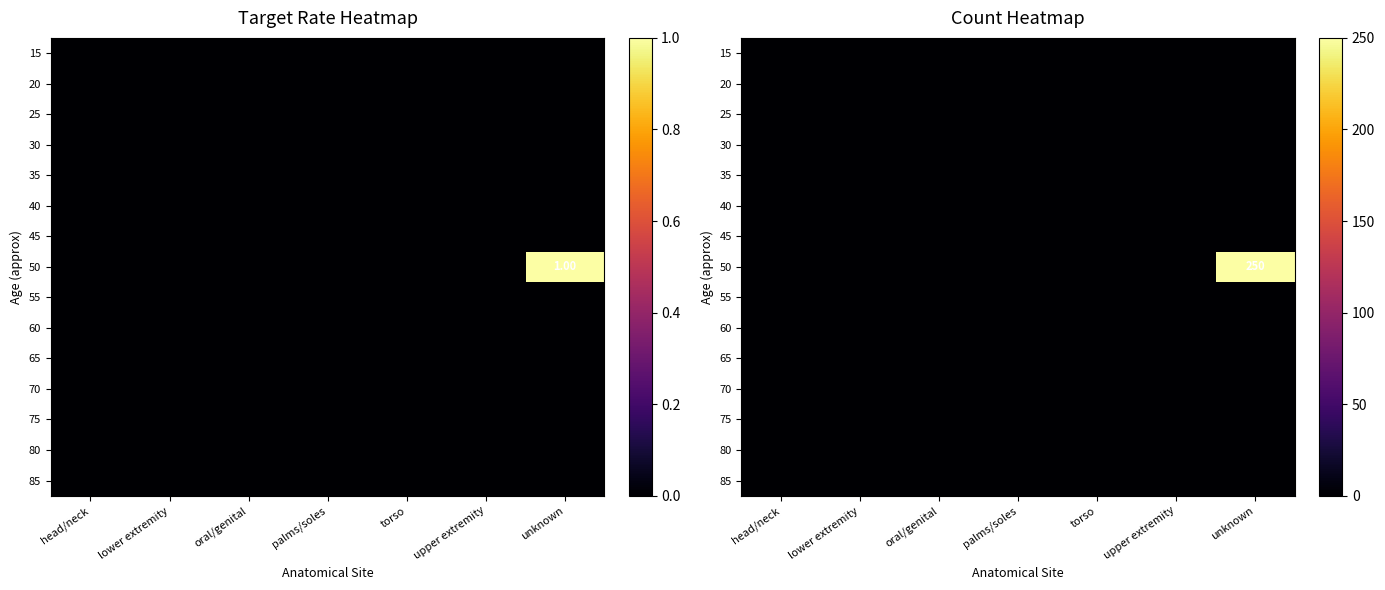

Is it true that 55 equals 0 at palms/soles?

True